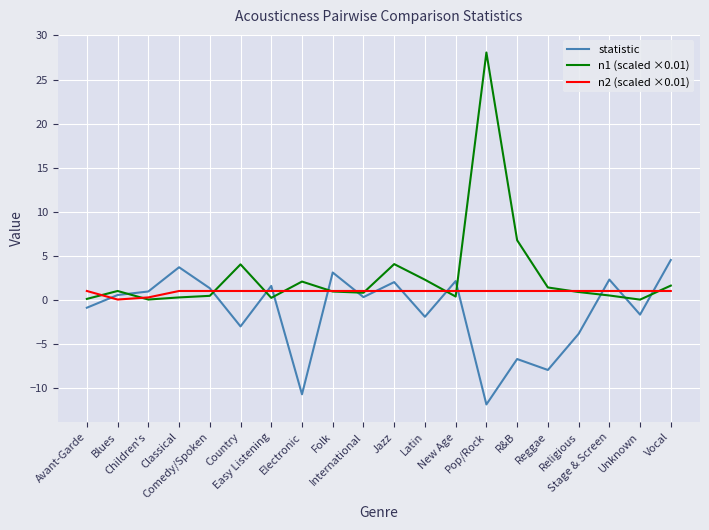

Which series has the largest range (max minus min)?

n1 (scaled ×0.01)